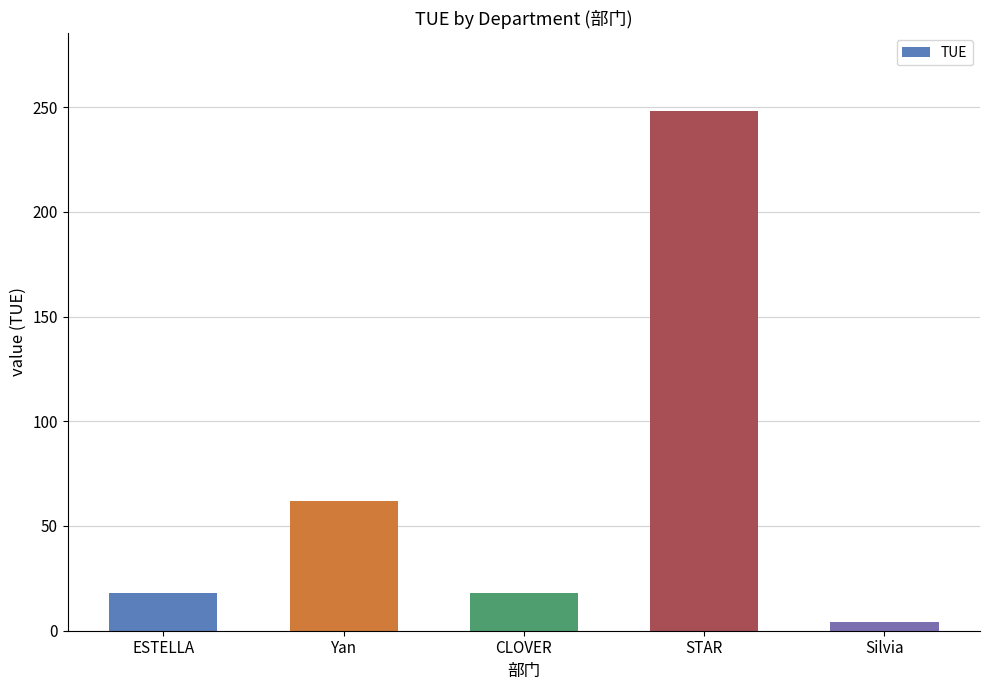

What value does the data have at STAR?

248